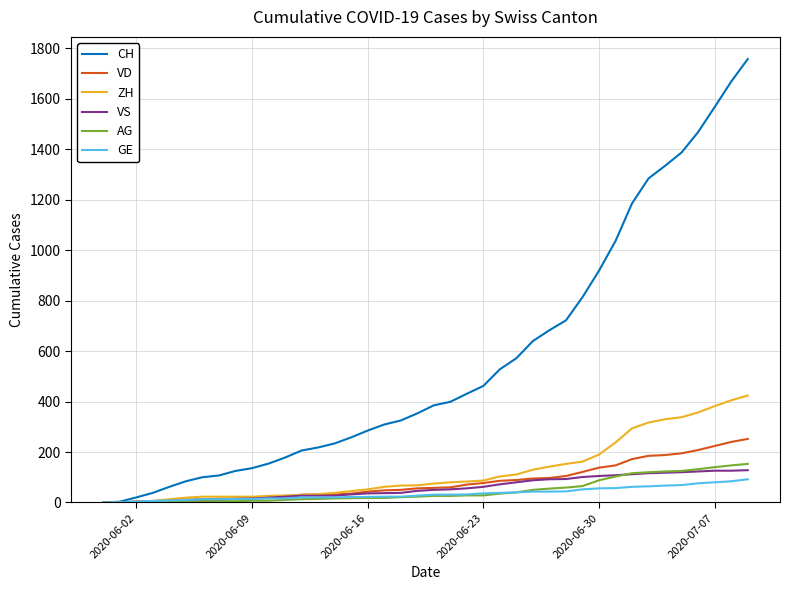

What are all the series names shown in the legend?

CH, VD, ZH, VS, AG, GE